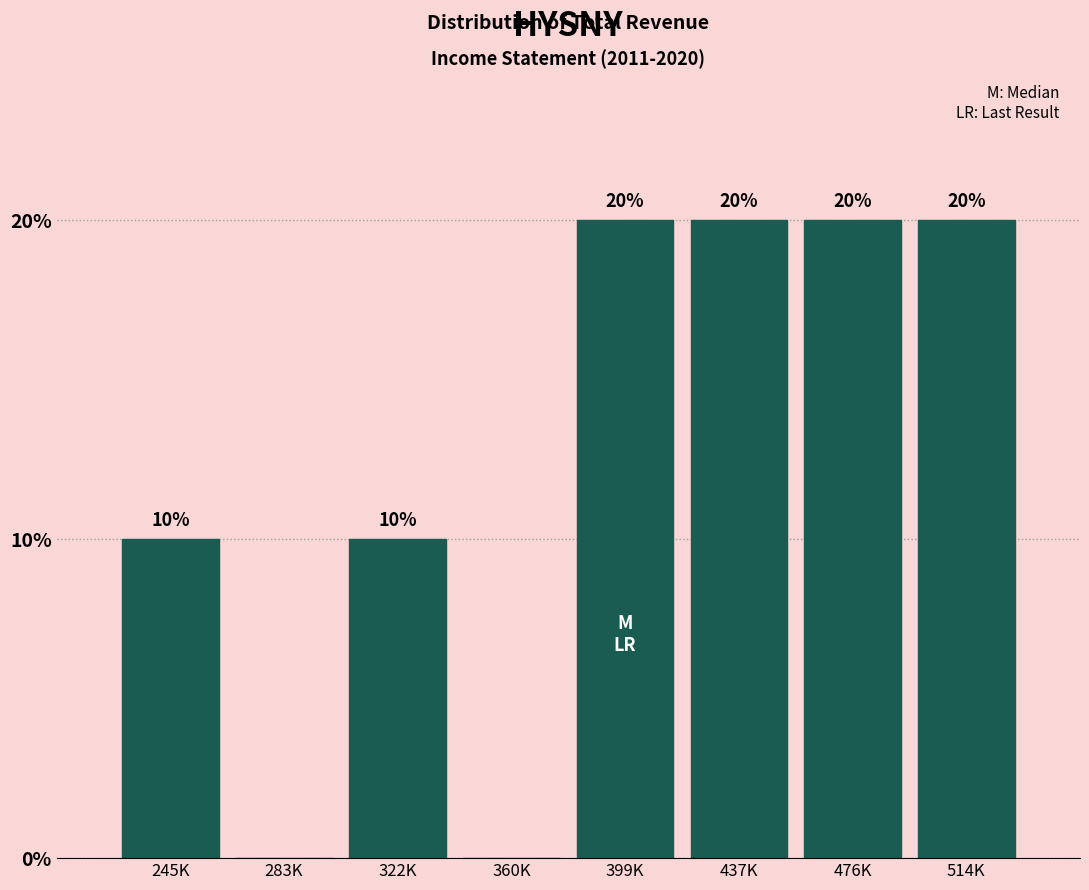

Reading left to right, transcribe all the data shown in this chart.

245K=10	283K=0	322K=10	360K=0	399K=20	437K=20	476K=20	514K=20